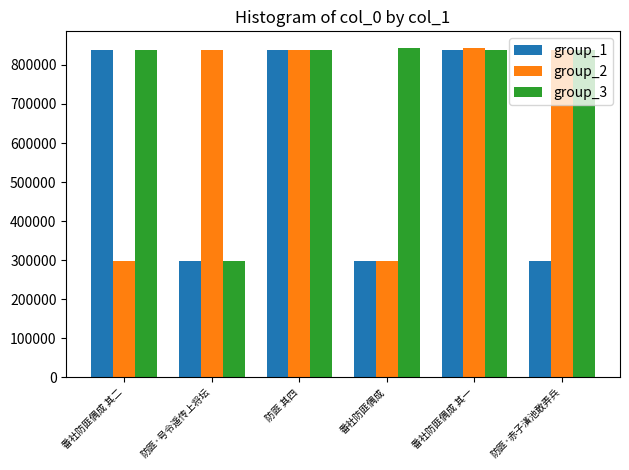

Where does the group_1 series first go above 838343?

番社防匪偶成 其二